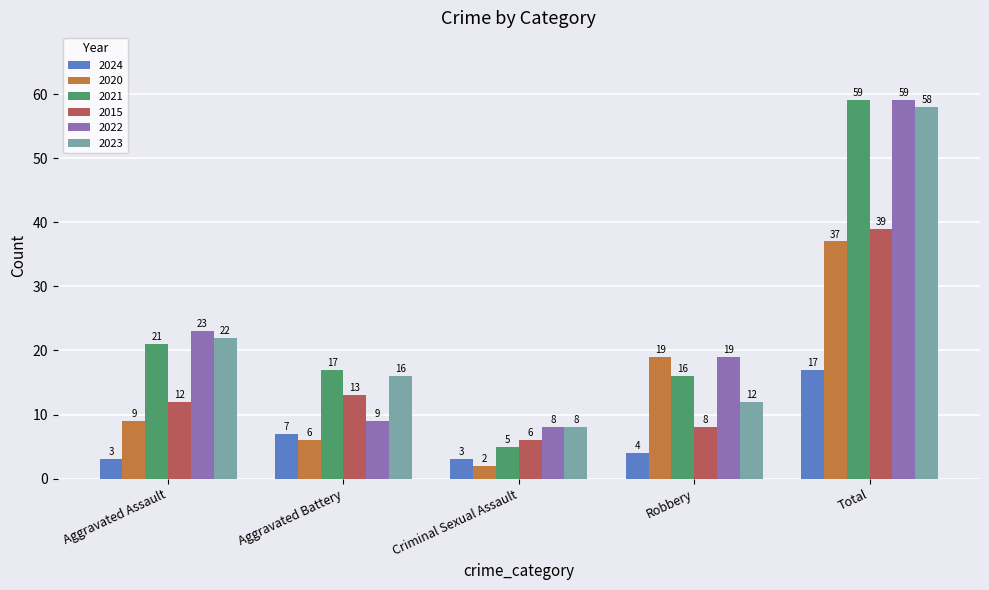

Which series changed the most between Aggravated Assault and Aggravated Battery?

2022